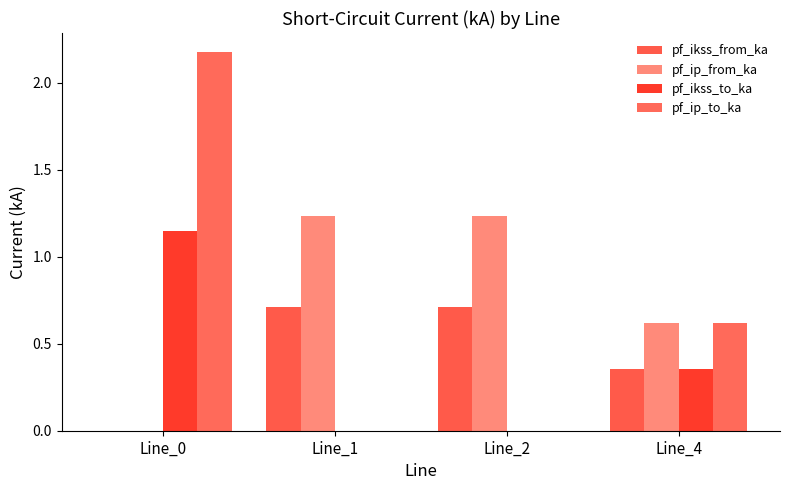

Where is pf_ip_from_ka nearest to the value 0?

Line_0